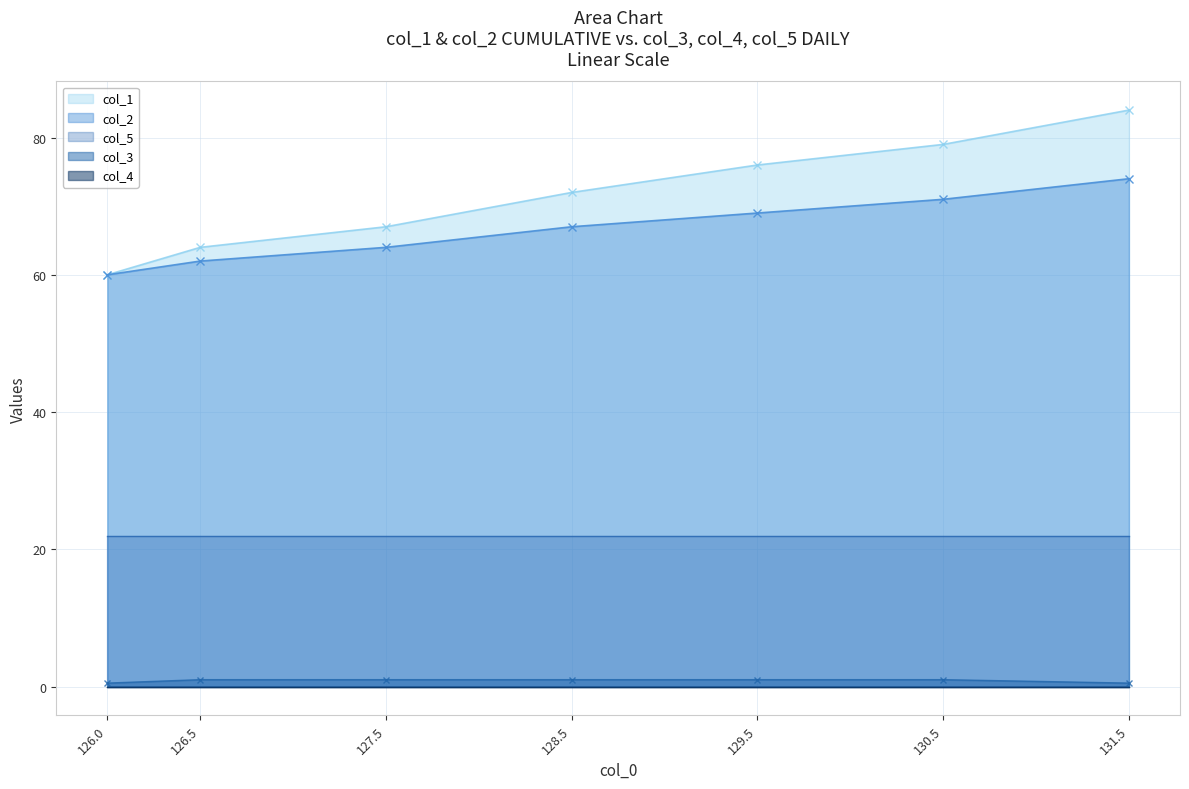

Rank the categories by col_1 value from highest to lowest.

131.5, 130.5, 129.5, 128.5, 127.5, 126.5, 126.0